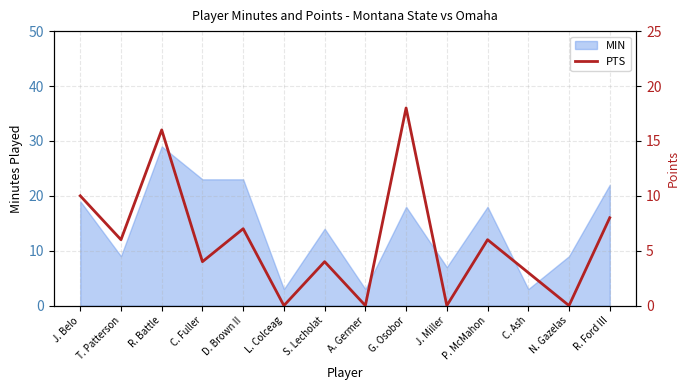

Is it true that the value at T. Patterson is 9?

False